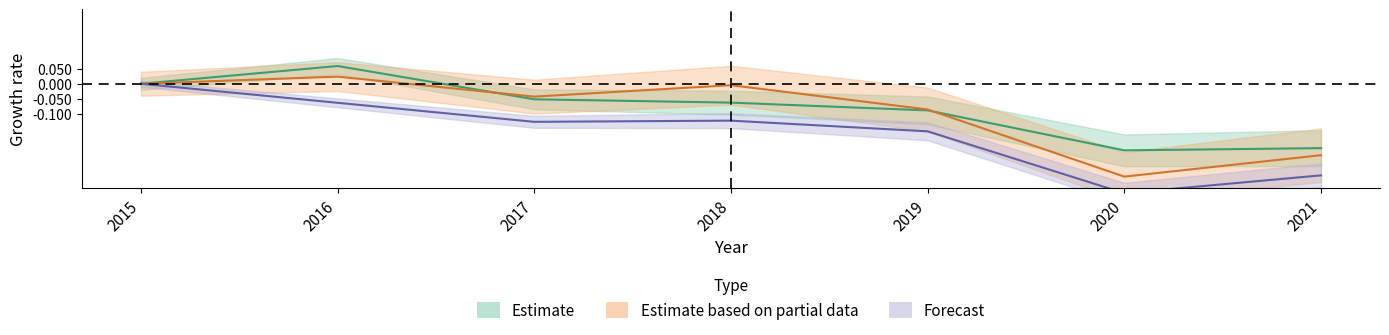

Which series changed the most between 2015 and 2021?

淨利率(%)